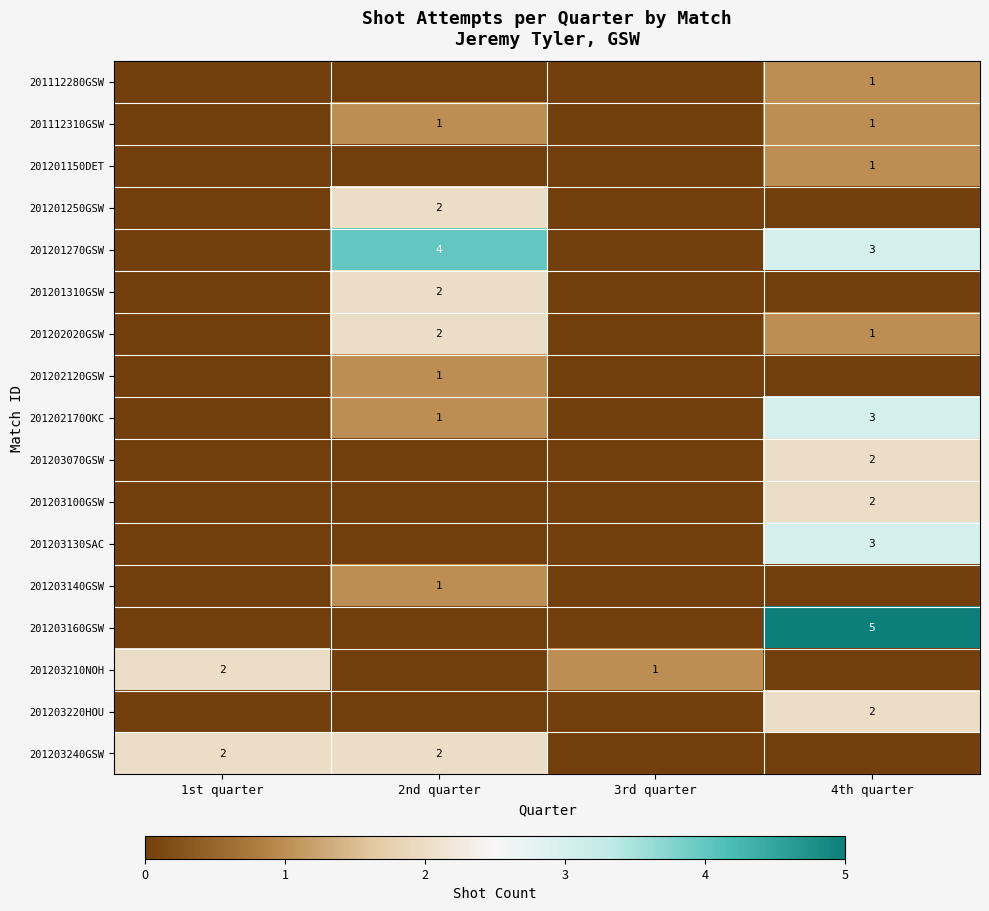

True or false: 201203210NOH has a value of 2 at 1st quarter.

True